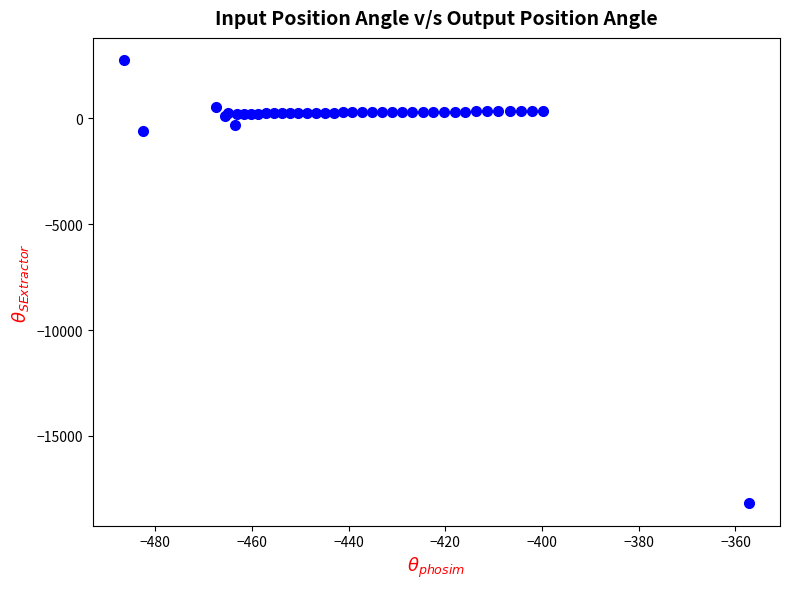

What Y value in the scatter plot is closest to -7713?

-574.2